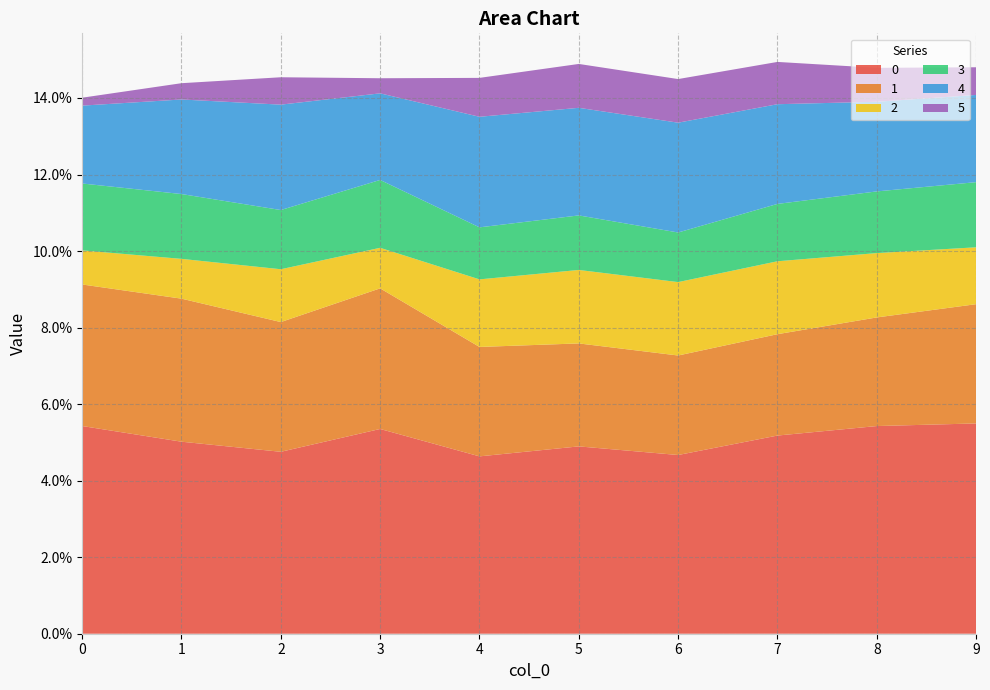

Reading right to left, list all the values displayed in this chart.

0: 9=0.1	8=0.1	7=0.1	6=0.0	5=0.0	4=0.0	3=0.1	2=0.0	1=0.1	0=0.1
1: 9=0.0	8=0.0	7=0.0	6=0.0	5=0.0	4=0.0	3=0.0	2=0.0	1=0.0	0=0.0
2: 9=0.0	8=0.0	7=0.0	6=0.0	5=0.0	4=0.0	3=0.0	2=0.0	1=0.0	0=0.0
3: 9=0.0	8=0.0	7=0.0	6=0.0	5=0.0	4=0.0	3=0.0	2=0.0	1=0.0	0=0.0
4: 9=0.0	8=0.0	7=0.0	6=0.0	5=0.0	4=0.0	3=0.0	2=0.0	1=0.0	0=0.0
5: 9=0.0	8=0.0	7=0.0	6=0.0	5=0.0	4=0.0	3=0.0	2=0.0	1=0.0	0=0.0